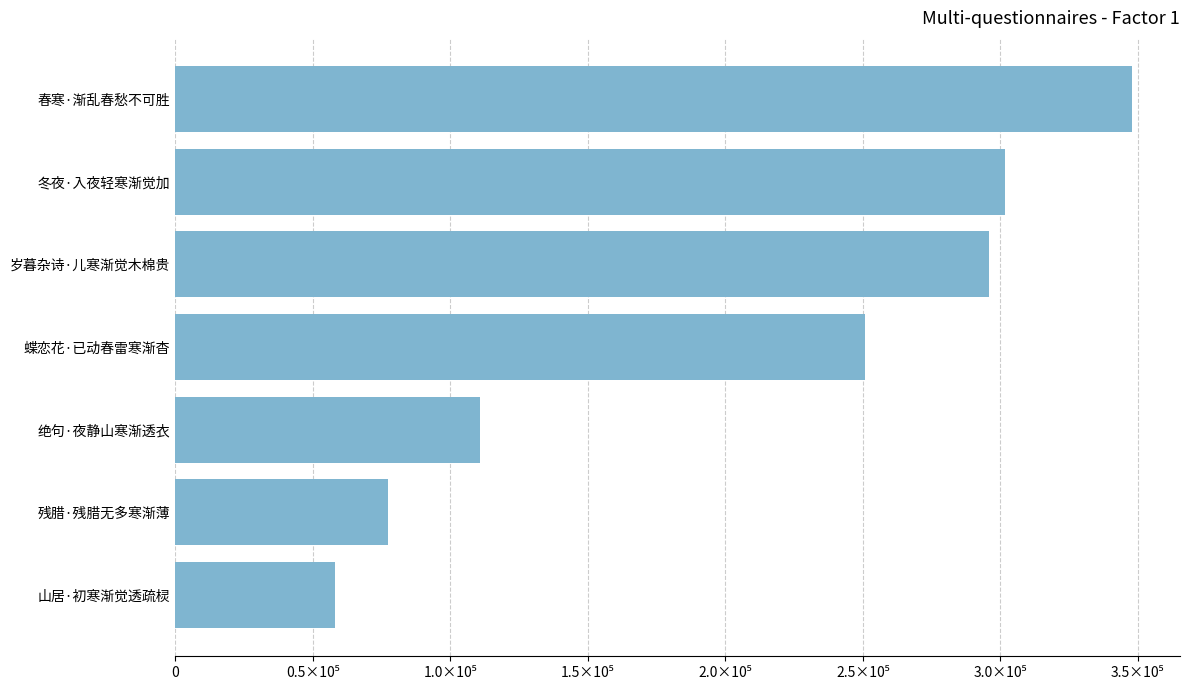

Does the chart contain any negative values?

No